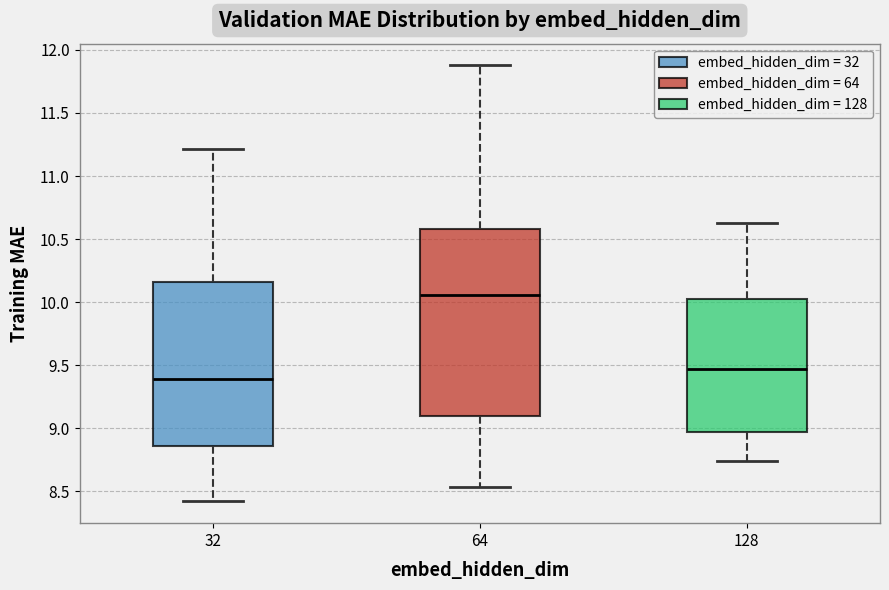

Reading left to right, transcribe this box plot: for each box, give where its median line is, the range the box spans, and where its two whiskers end, as read against the y-axis. The values are not printed on the chart, so give them approximately, as read against the axis.

32: median 9.40, box 8.85 to 10.15, whiskers 8.40 to 11.20
64: median 10.05, box 9.10 to 10.60, whiskers 8.55 to 11.90
128: median 9.45, box 8.95 to 10.05, whiskers 8.75 to 10.65